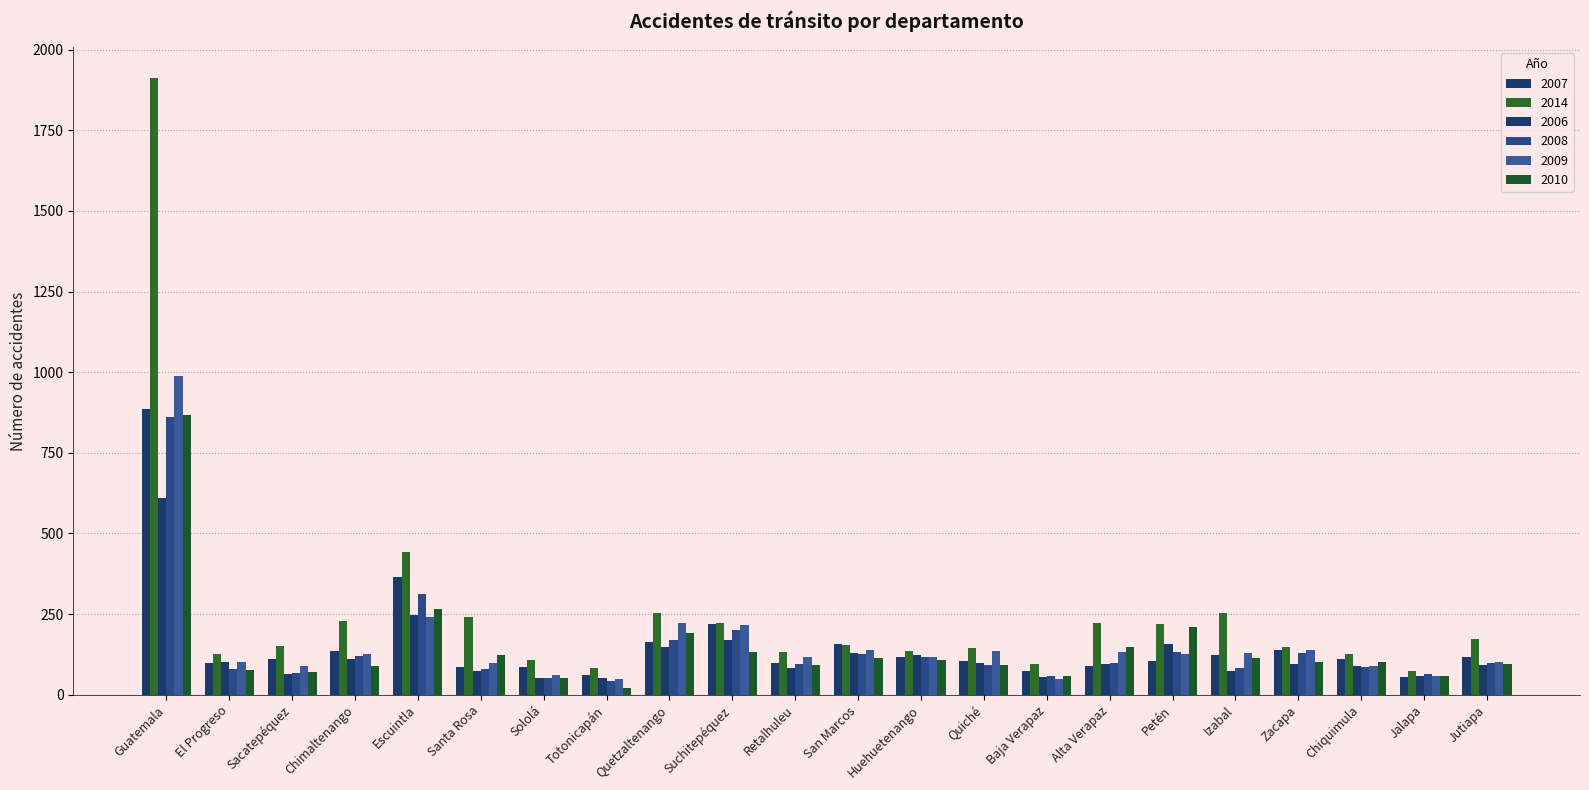

What is the sum of all 2014 values?

5651